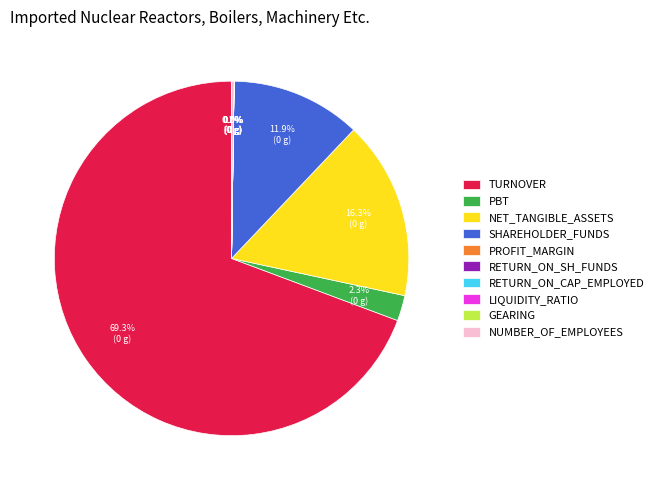

To the nearest percent, what portion does PBT represent?

2%